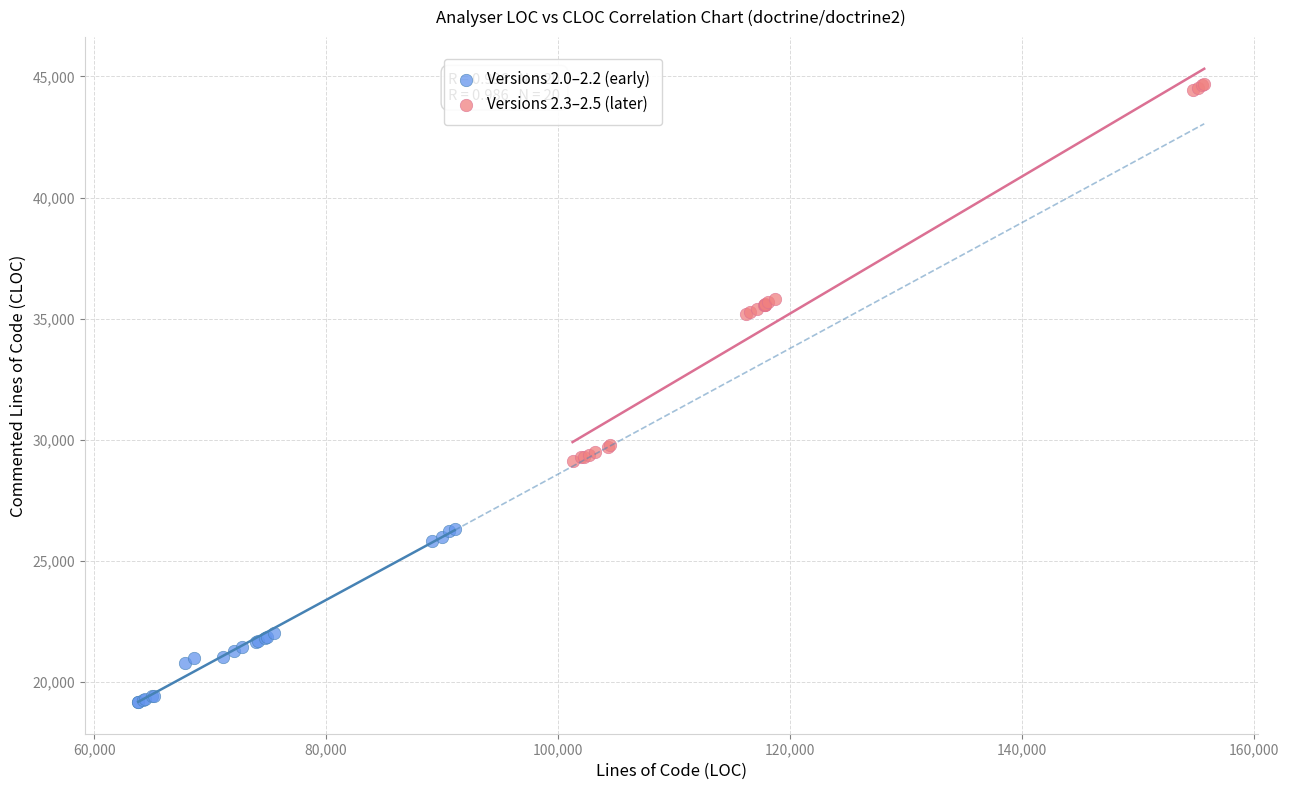

Which series reaches the maximum Y coordinate?

Versions 2.3–2.5 (later)